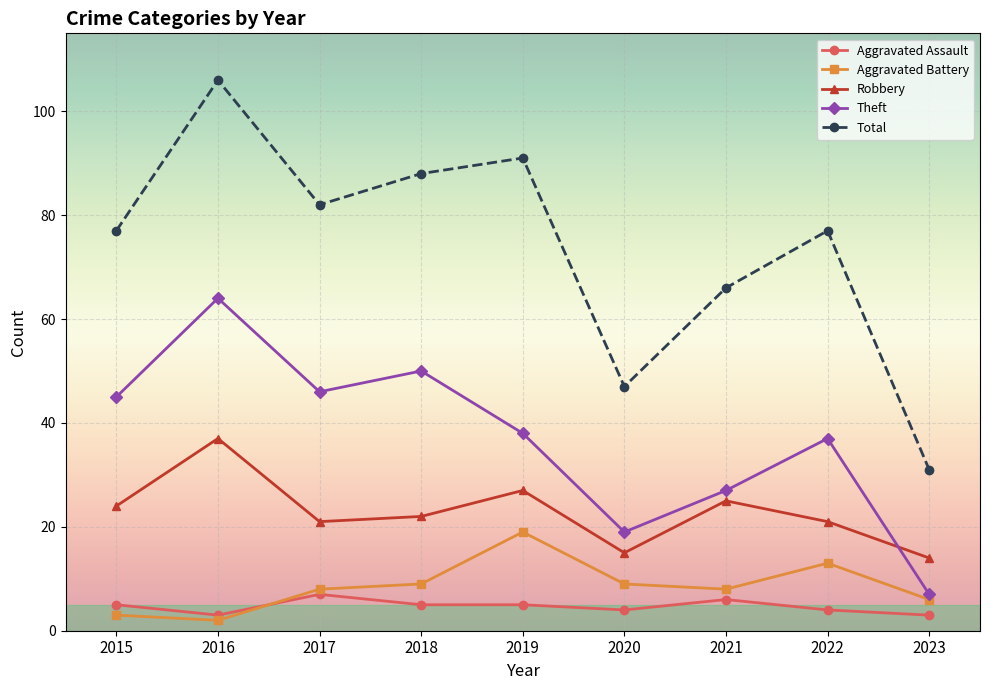

True or false: Total and Aggravated Battery cross at least once.

False